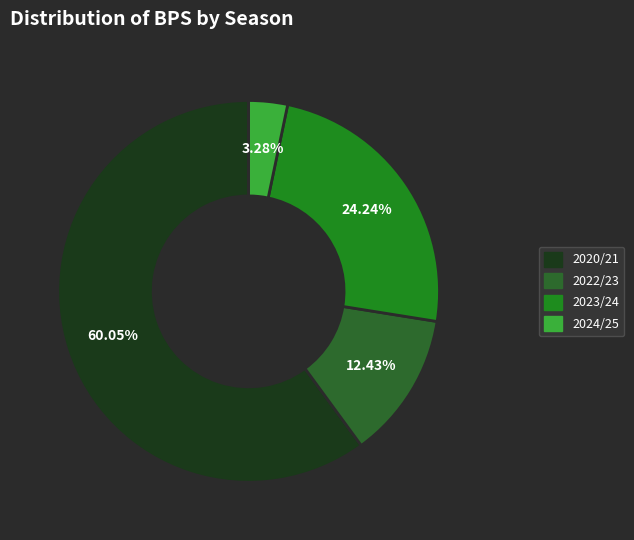

To the nearest percent, what is the difference between the largest and smallest slice percentages?

57%